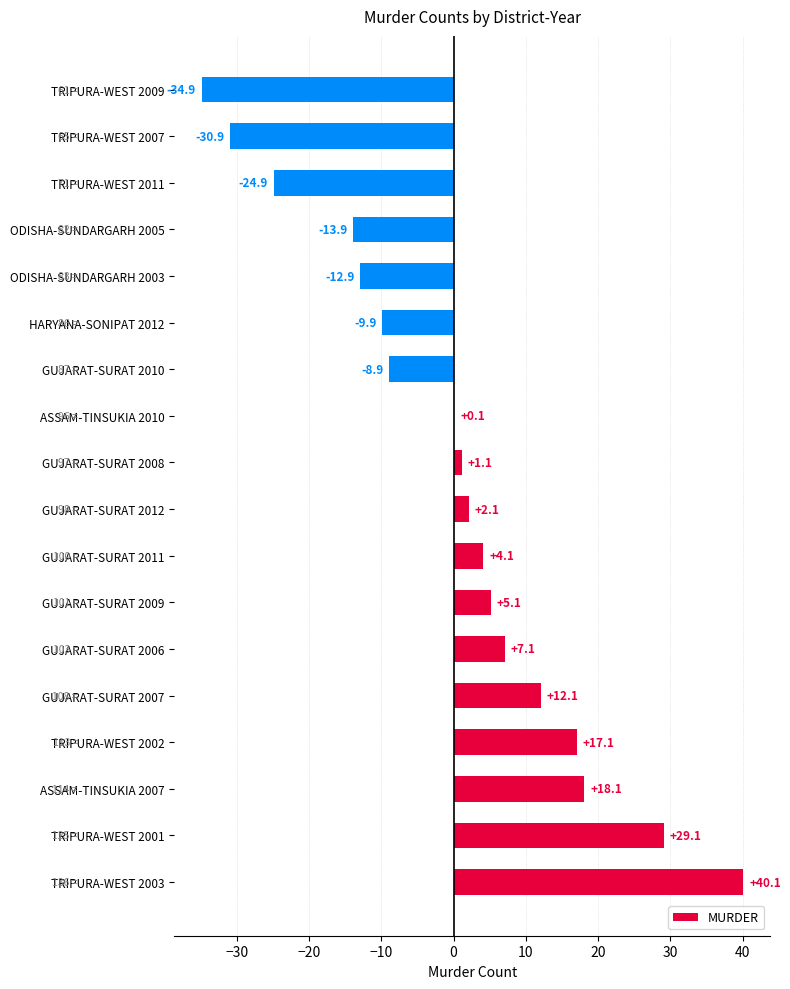

What is the approximate value at GUJARAT-SURAT 2008?

1.1